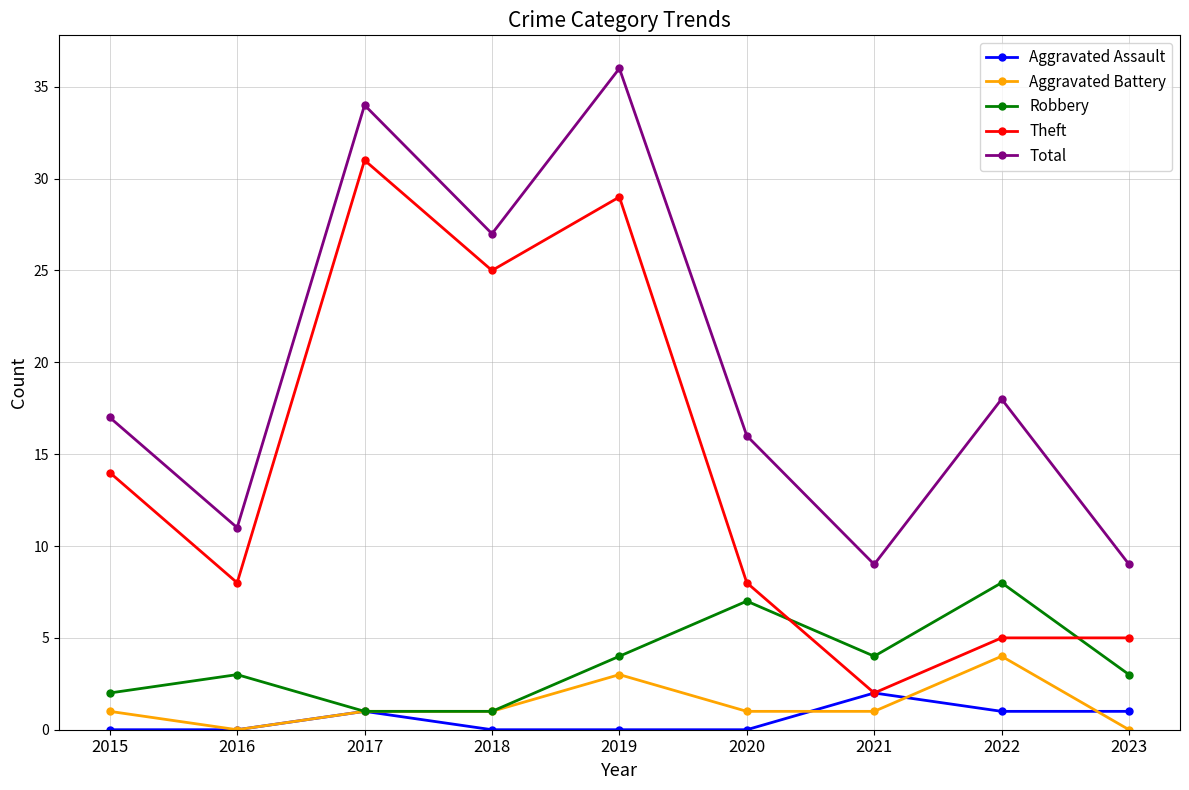

Which series has the widest spread of values?

Theft